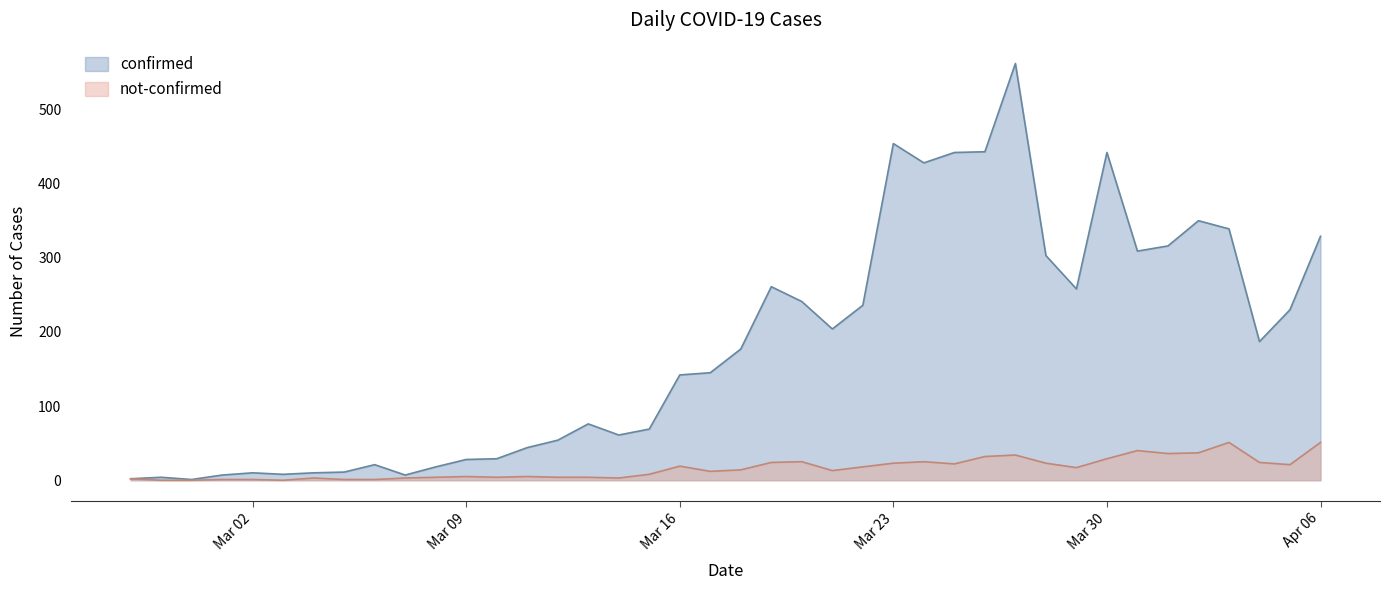

What are all the series names shown in the legend?

confirmed, not-confirmed